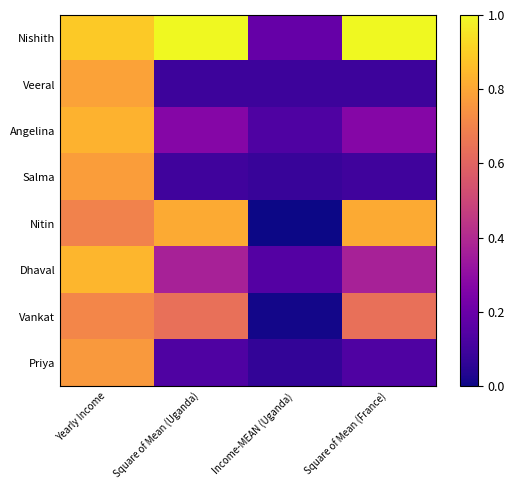

Which has a higher value, Square of Mean (Uganda) or Income-MEAN (Uganda)?

Square of Mean (Uganda)